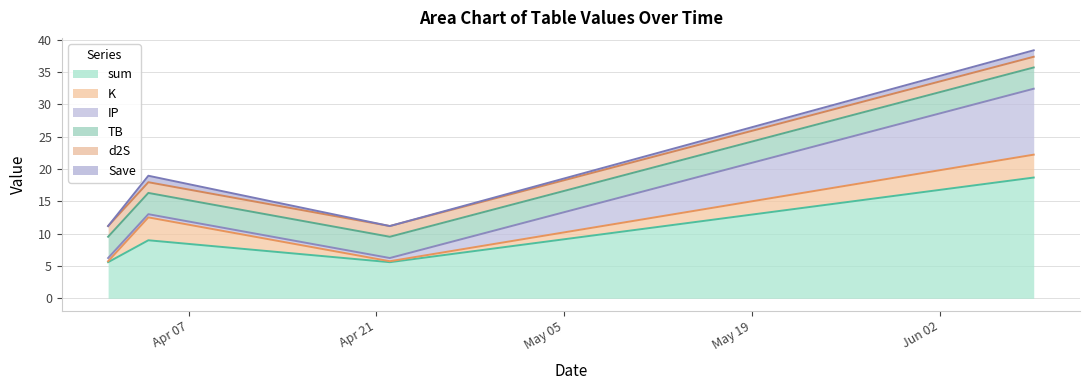

The d2S series shows 2.6 at 2023-04-22. True or false?

False